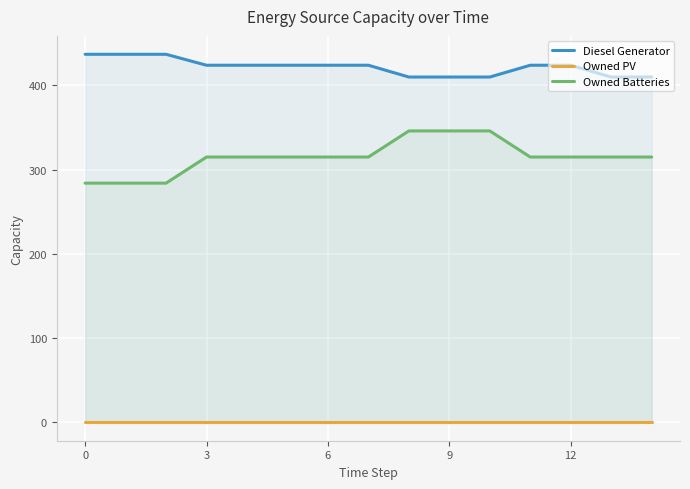

Does the chart display data point markers on the line(s)?

No